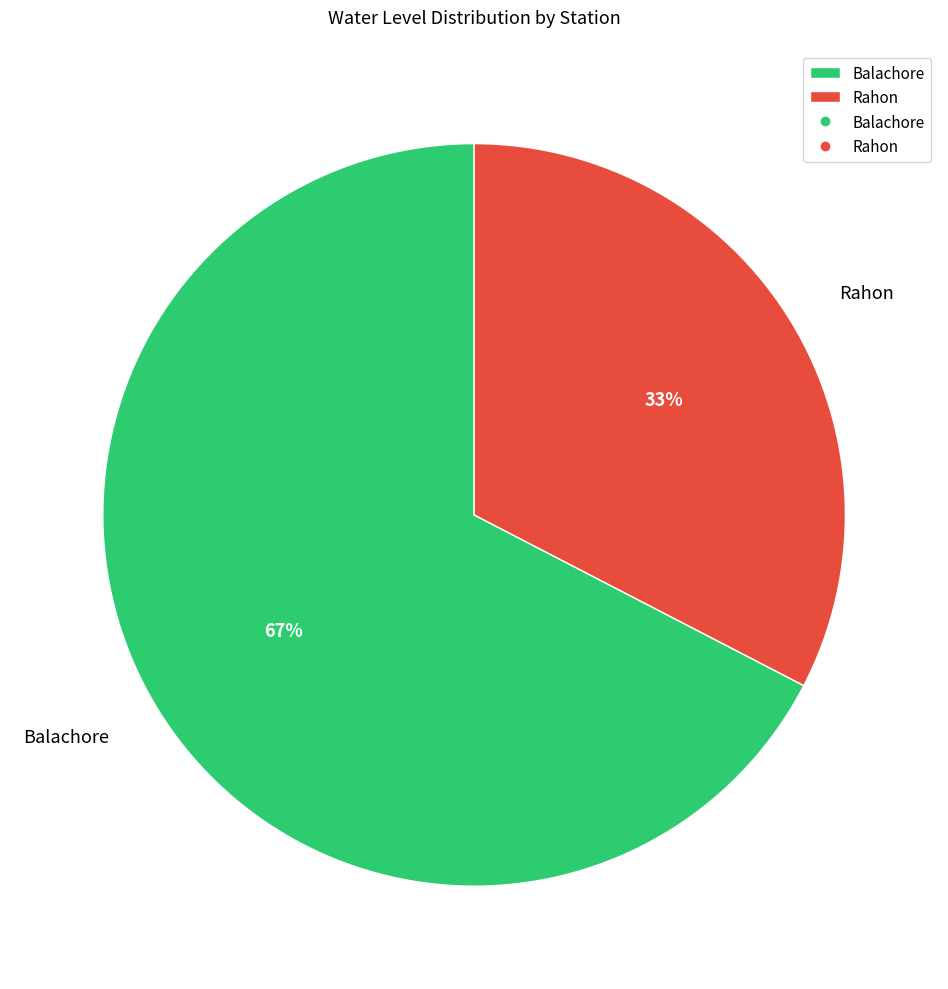

Combined, do Rahon and Balachore account for over 50%?

Yes